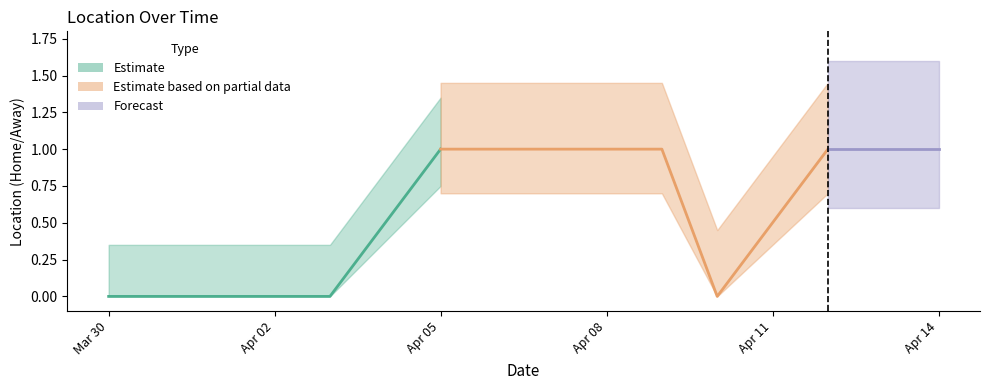

Which category has the highest value across all series?

2024-04-05